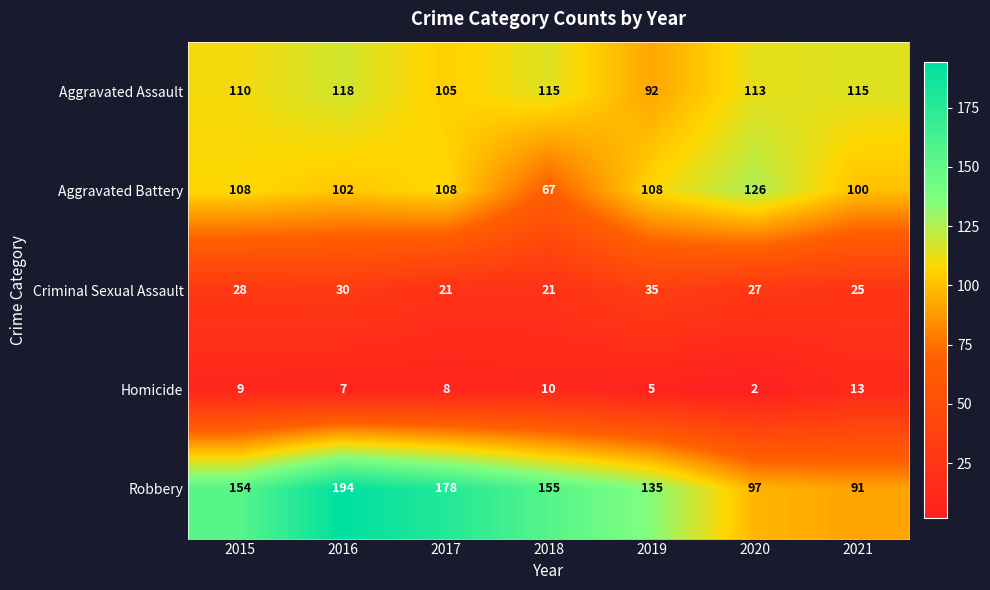

At how many categories does at least one series exceed 170?

2